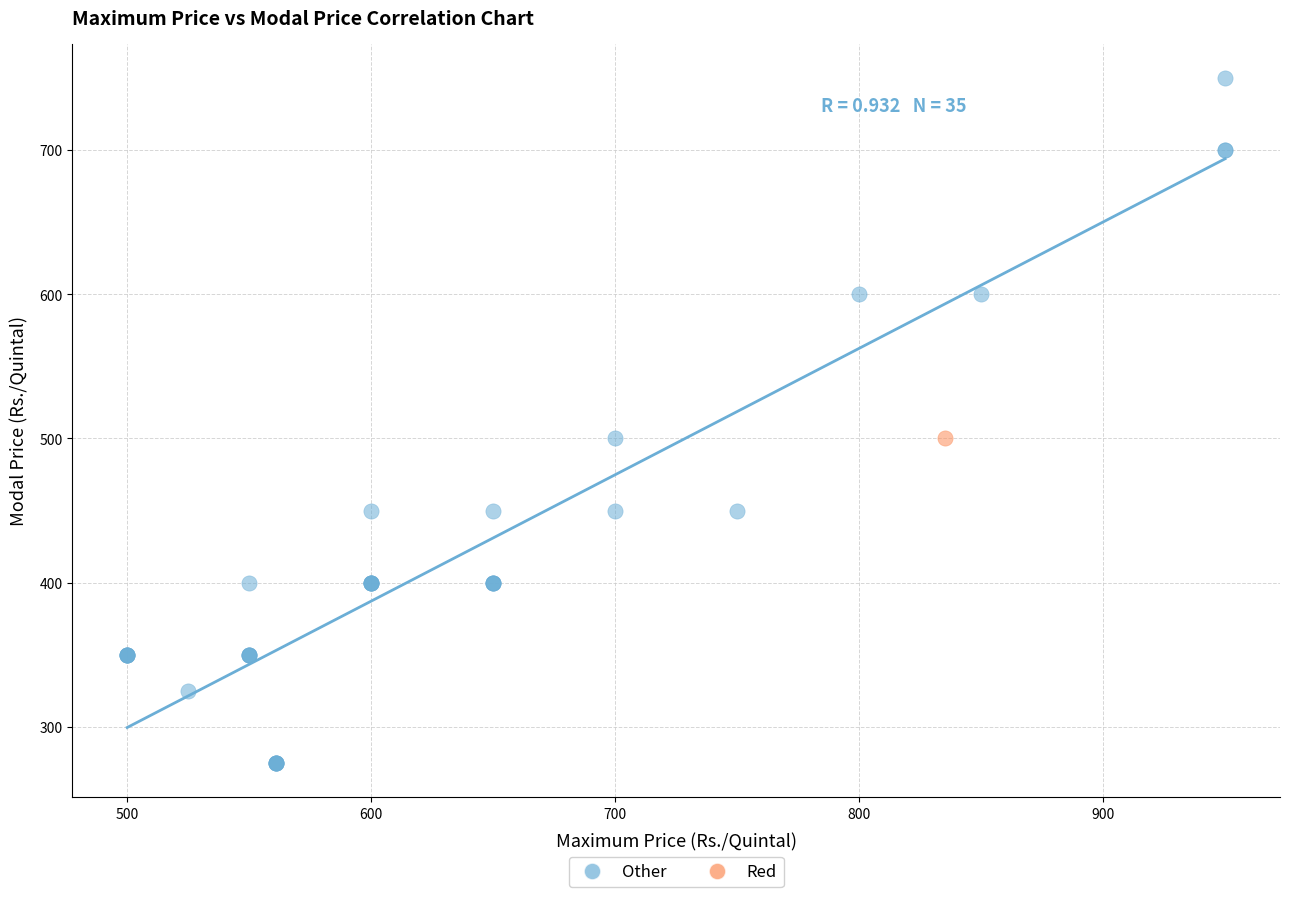

What are all the series names shown in the legend?

Other, Red